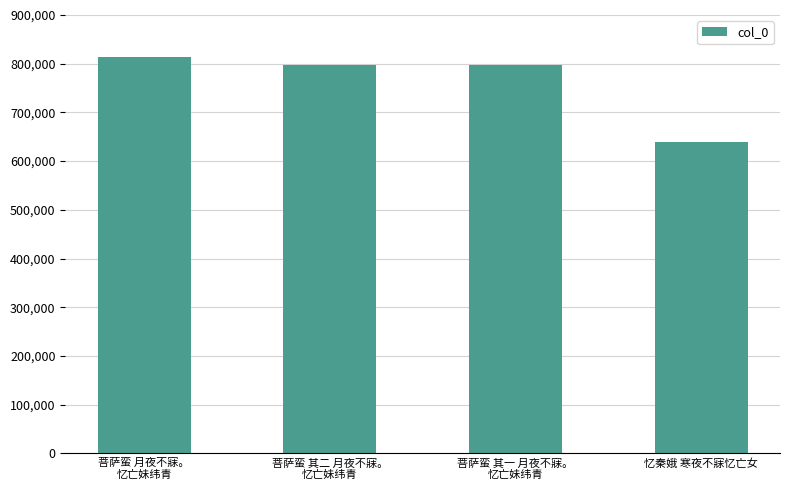

What is the average value?

762062